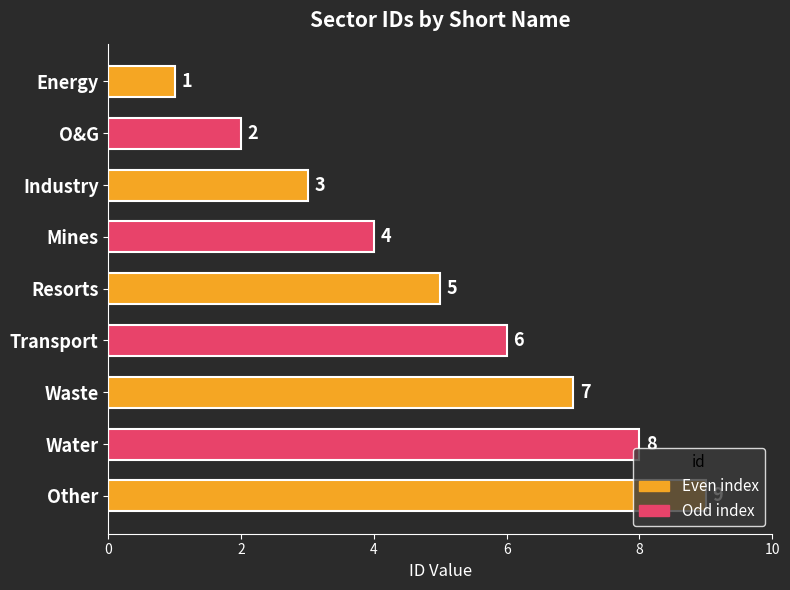

Between Mines and Industry, which is larger?

Mines